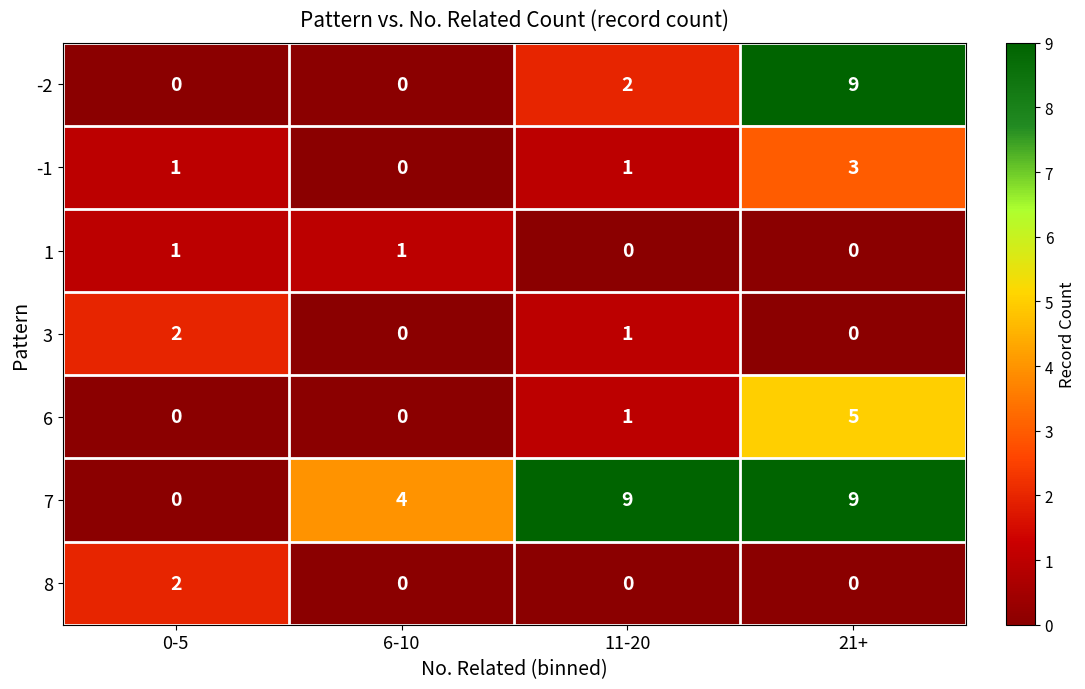

Count the 7 values in the range 4 to 9.

3